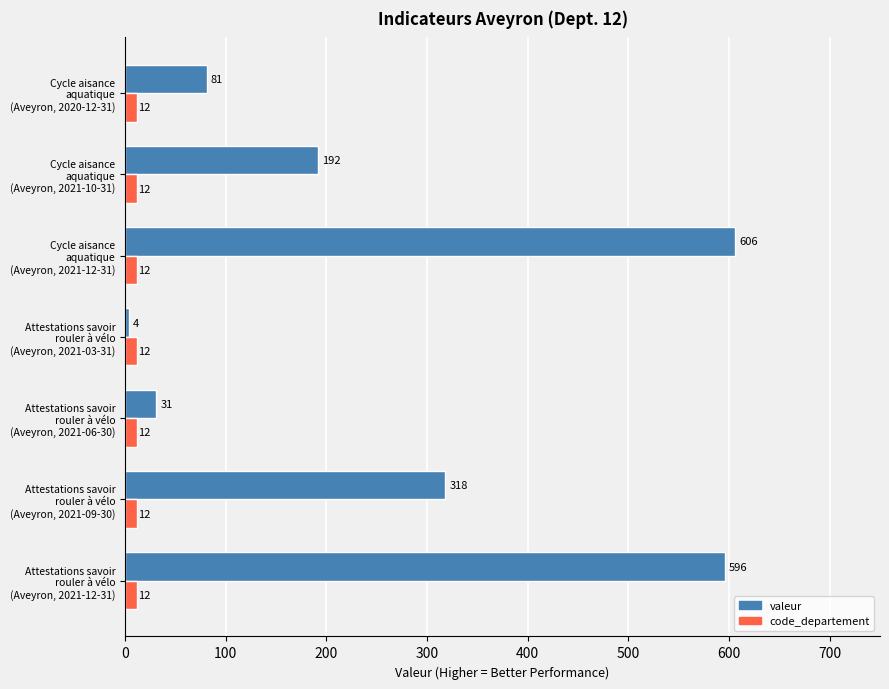

How many data points does each series have?

7